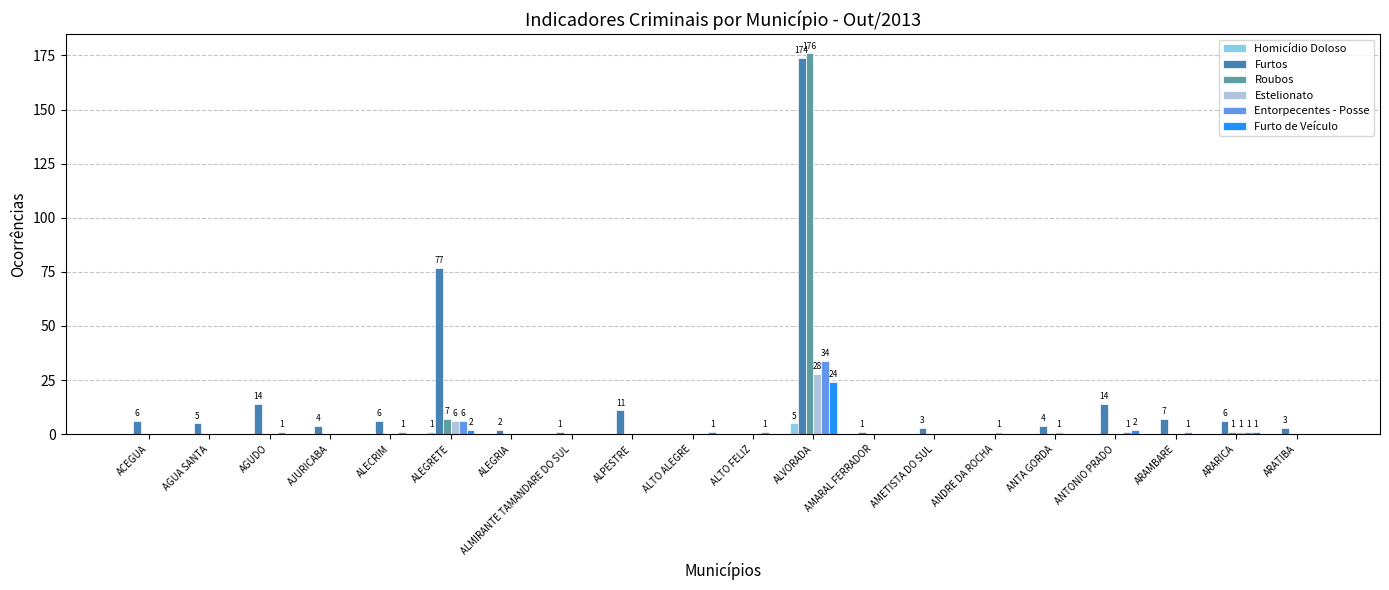

Which series has the largest total across all categories?

Furtos